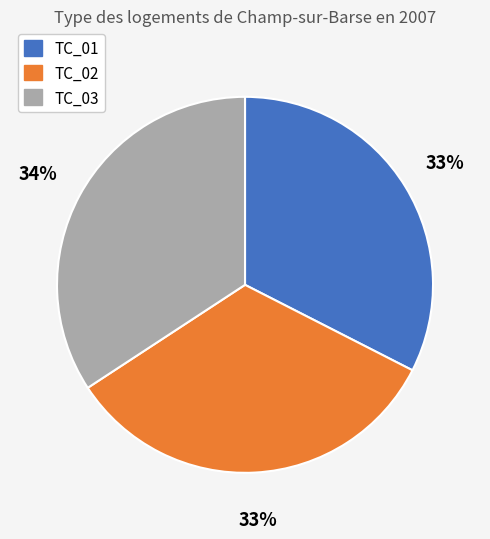

To the nearest percent, what is the average slice percentage?

33%